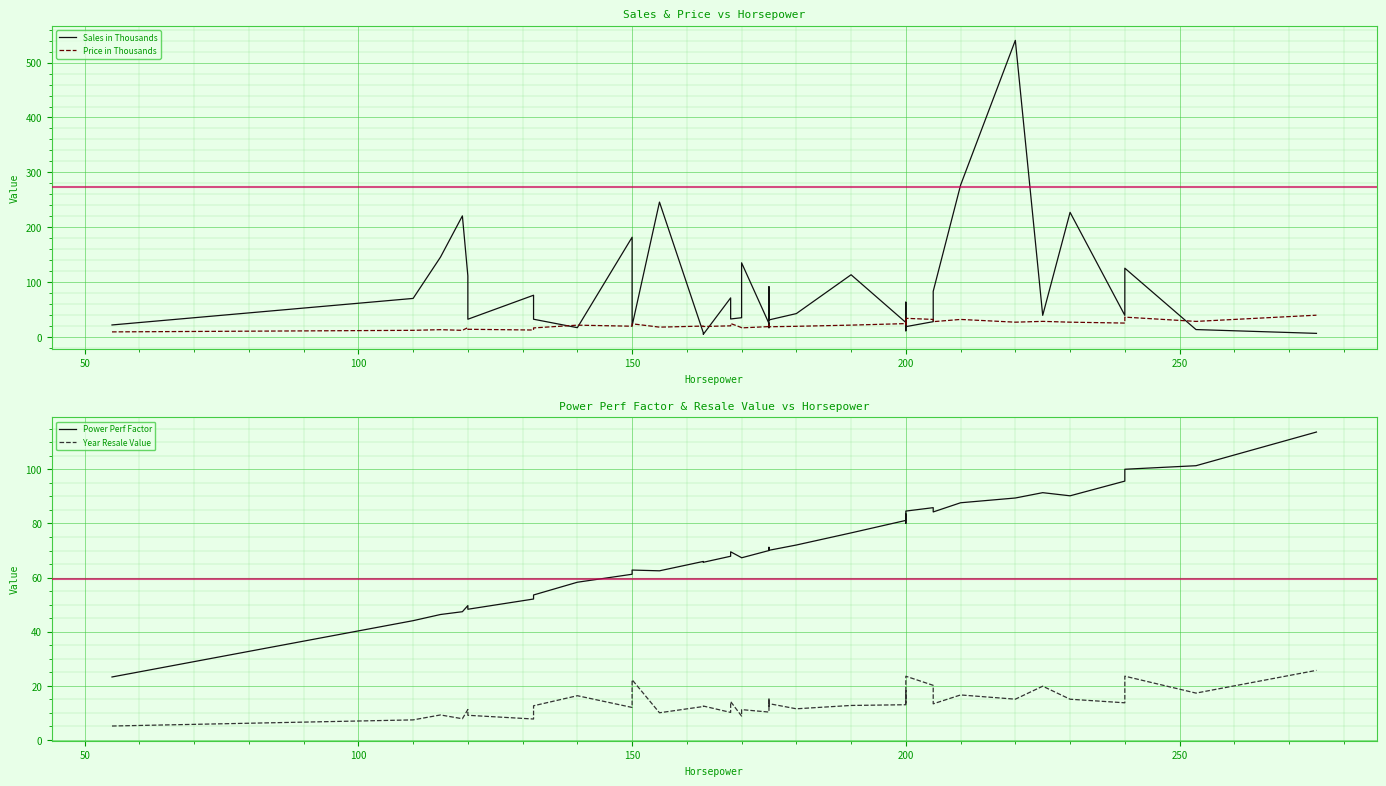

What are all the series names shown in the legend?

Sales in Thousands, Price in Thousands, Power Perf Factor, Year Resale Value